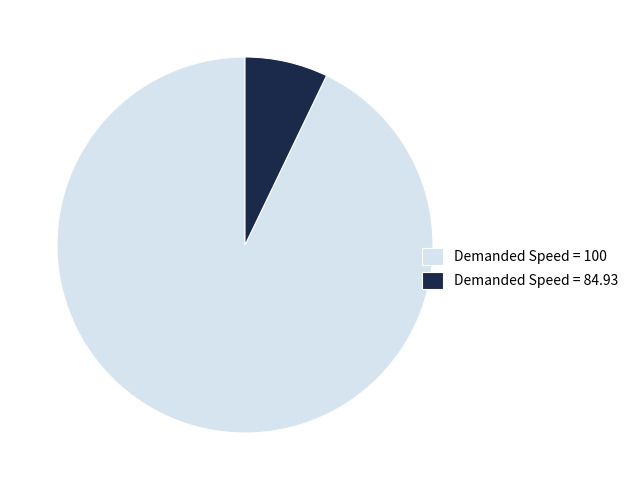

Combined, do Demanded Speed = 100 and Demanded Speed = 84.93 account for over 50%?

Yes